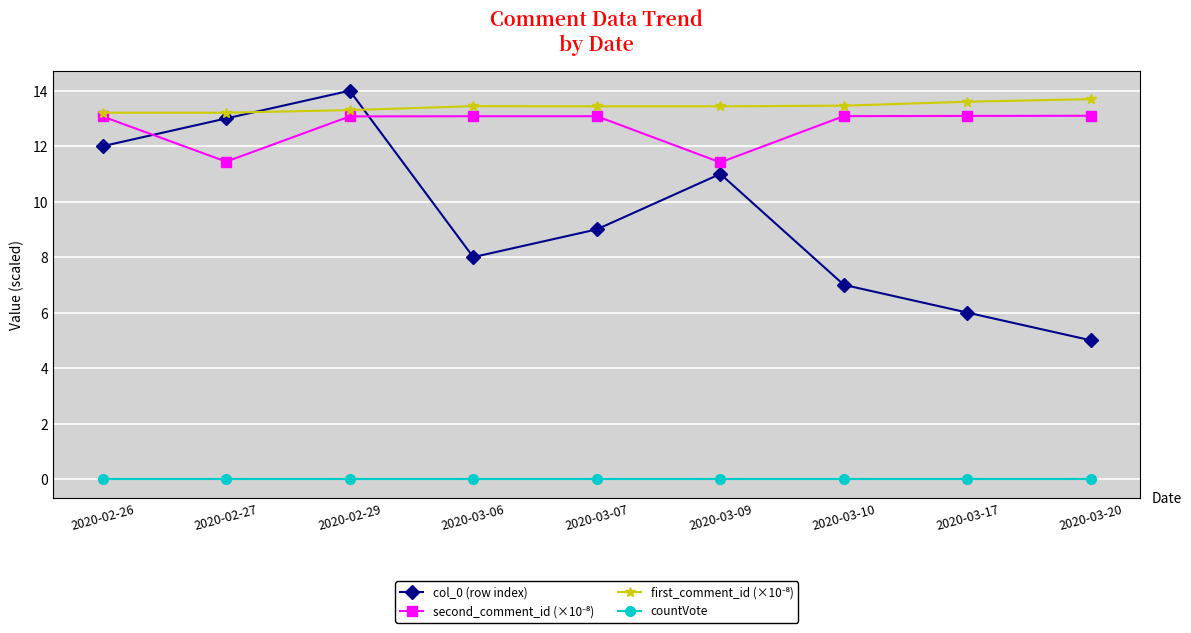

What position from the left is 2020-02-27?

2